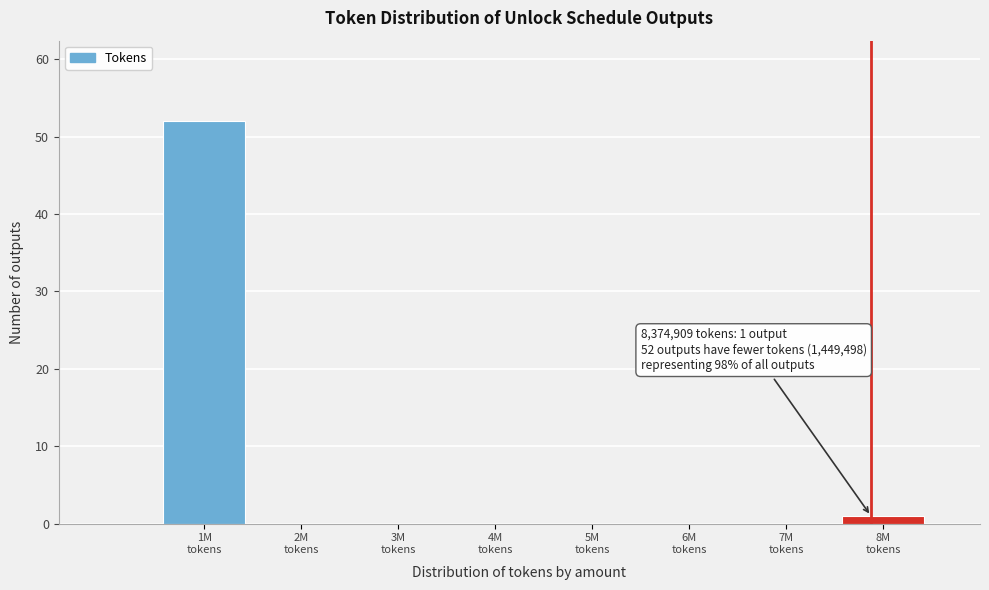

What is the sum of all values?

53